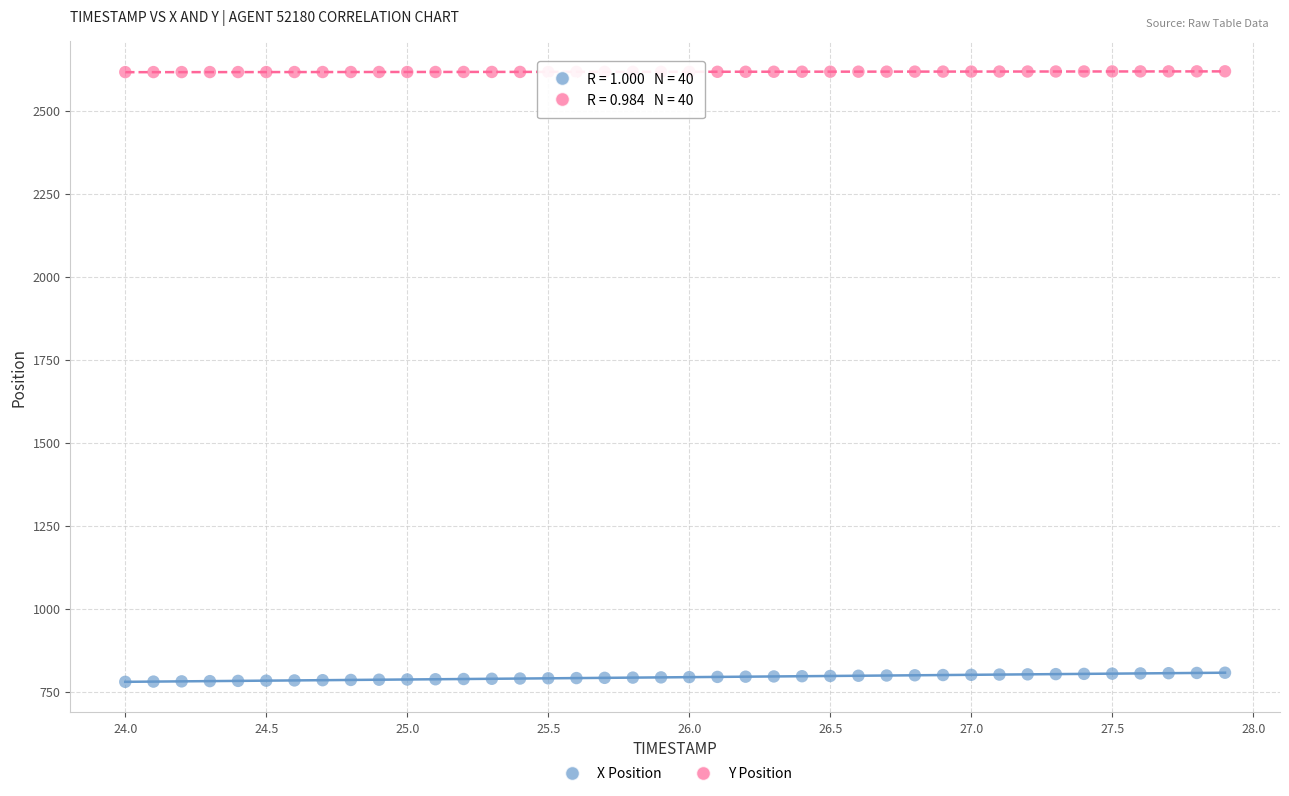

What are all the series names shown in the legend?

X Position, Y Position